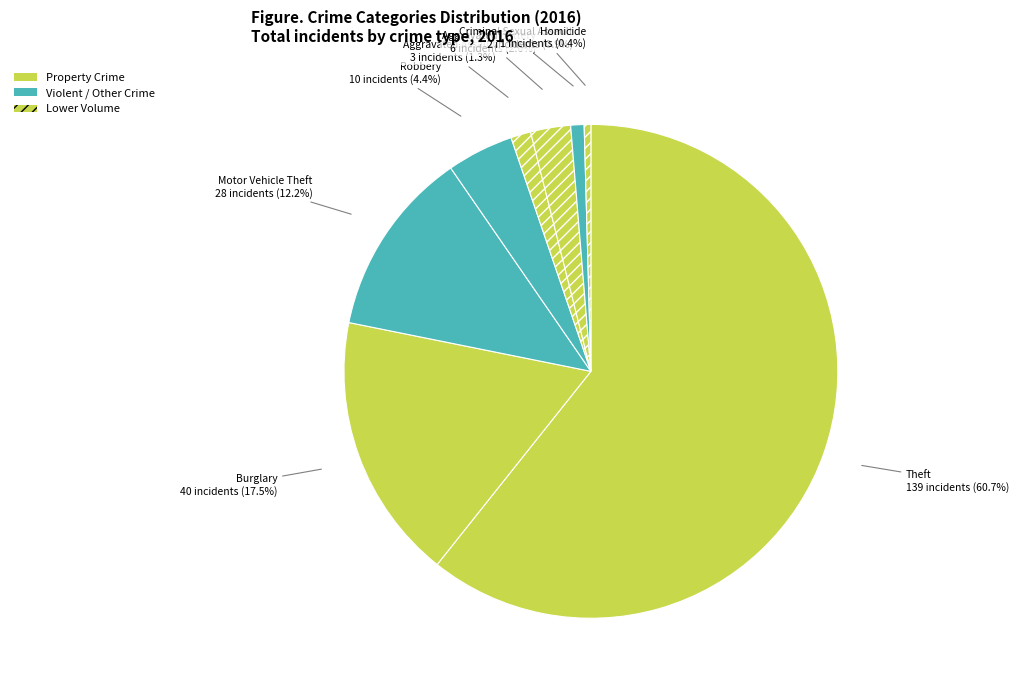

How many segments does this pie chart have?

8